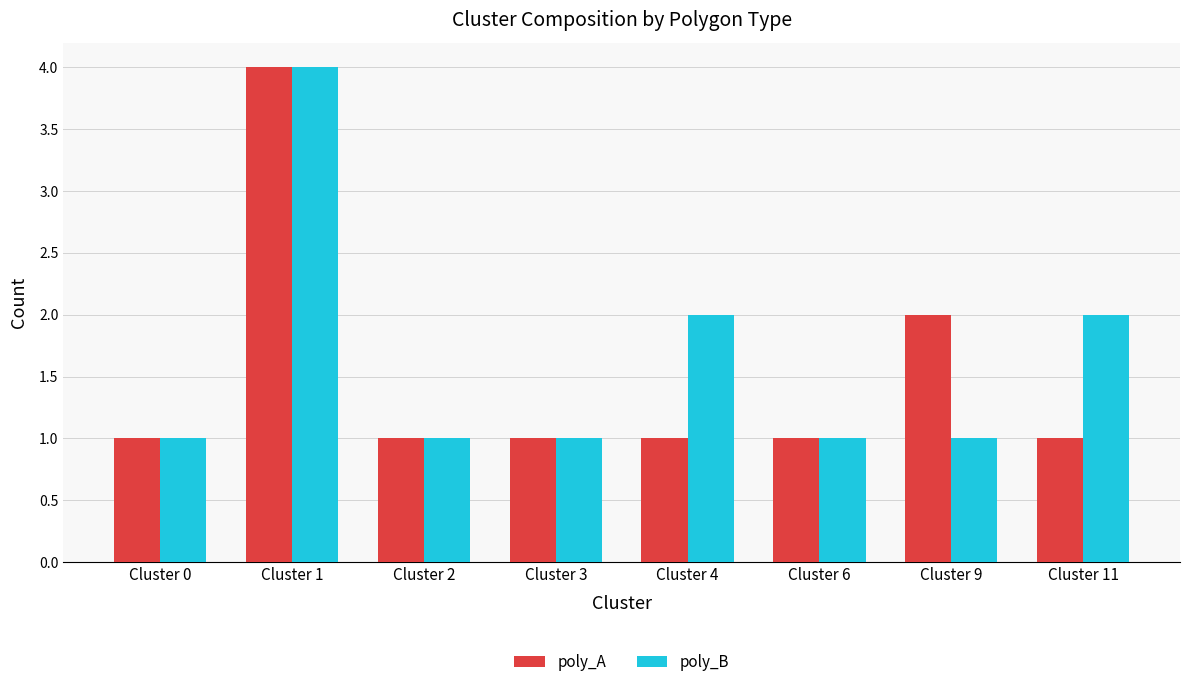

What is the difference between the maximum and minimum values in the poly_A series?

3